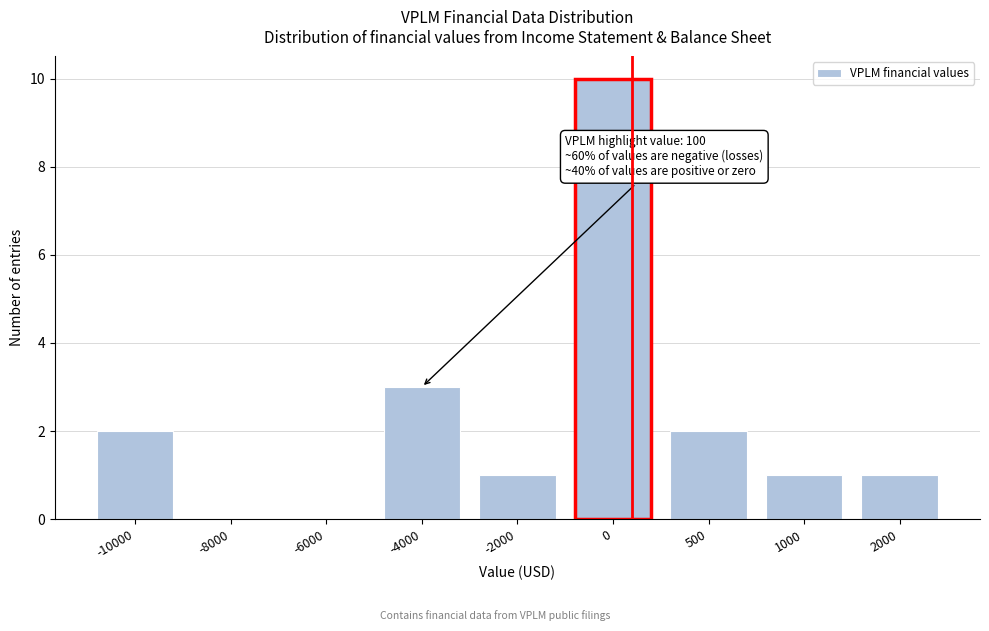

Reading left to right, list all the values displayed in this chart.

-10000=2	-8000=0	-6000=0	-4000=3	-2000=1	0=10	500=2	1000=1	2000=1